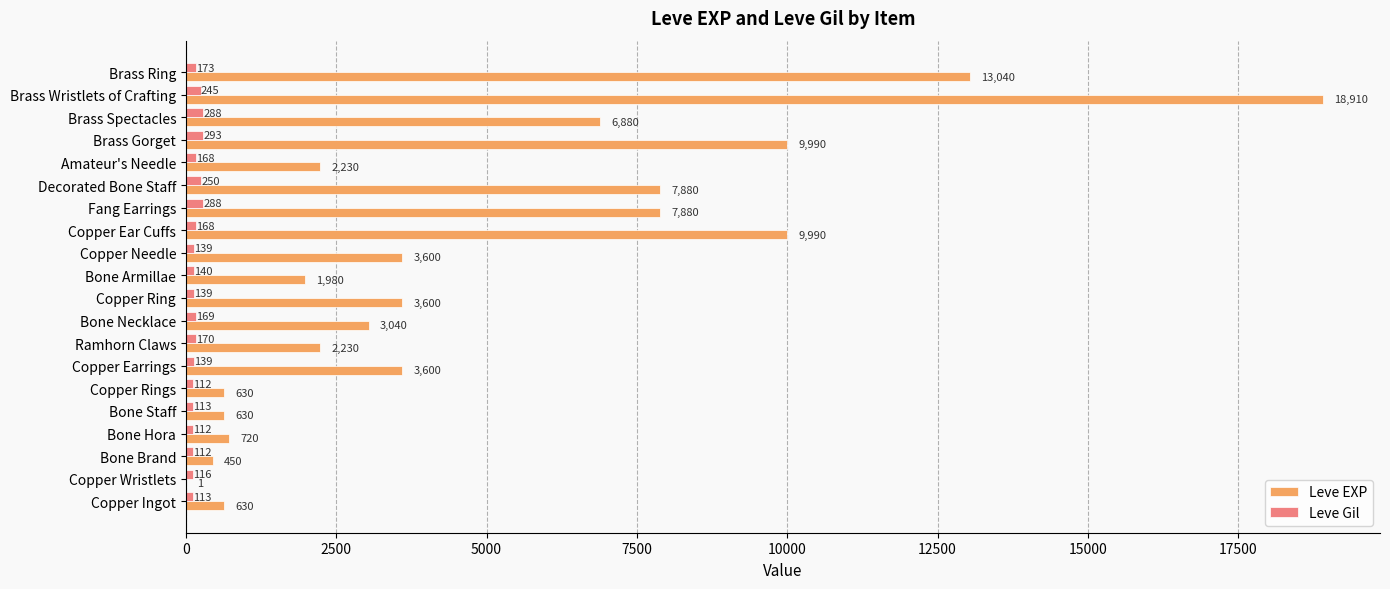

The value of Leve EXP at Brass Gorget is 9990. True or false?

True